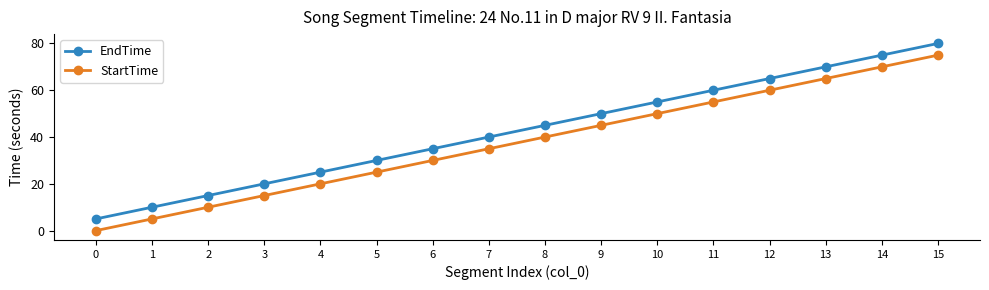

Read the EndTime value at 4.

25